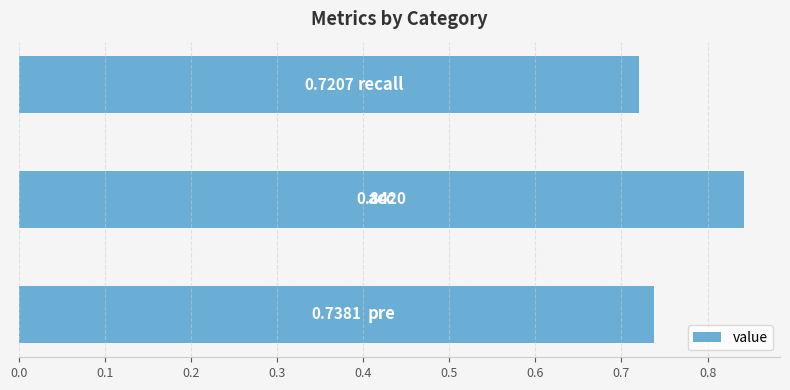

What is the sum of all values?

2.3